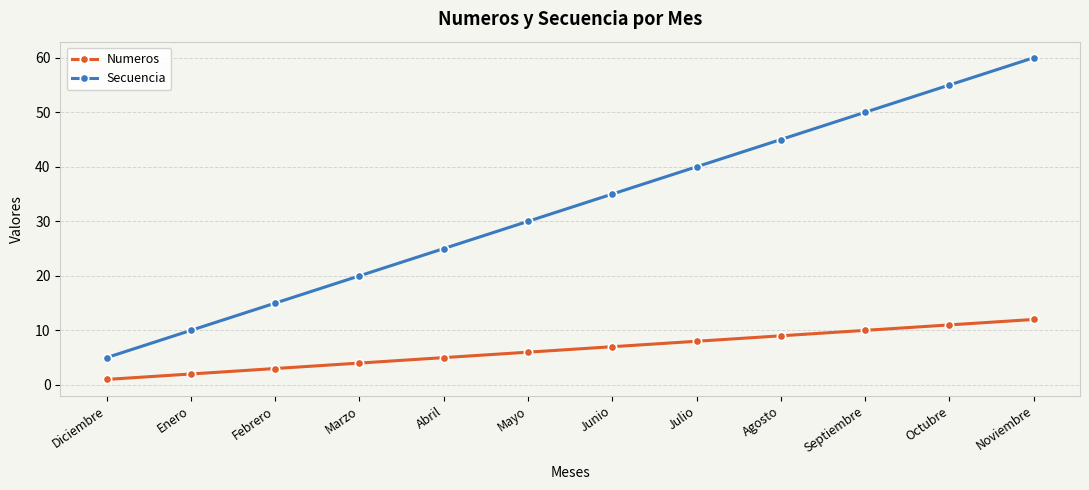

True or false: Numeros and Secuencia cross at least once.

False